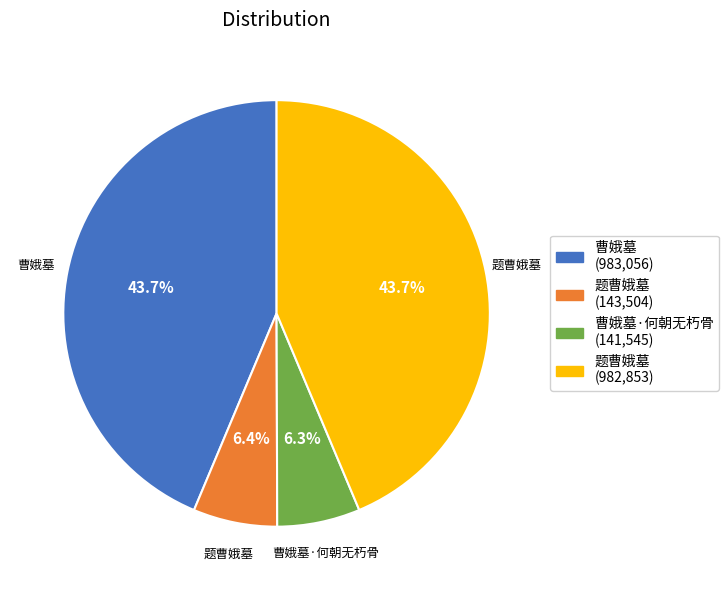

Does any single category account for the majority?

No